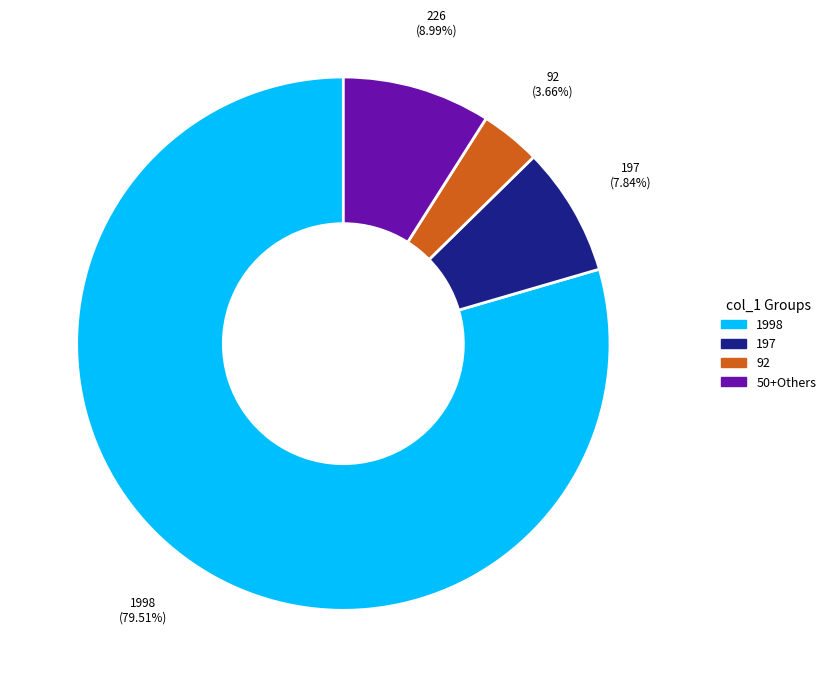

Does any single category account for the majority?

Yes